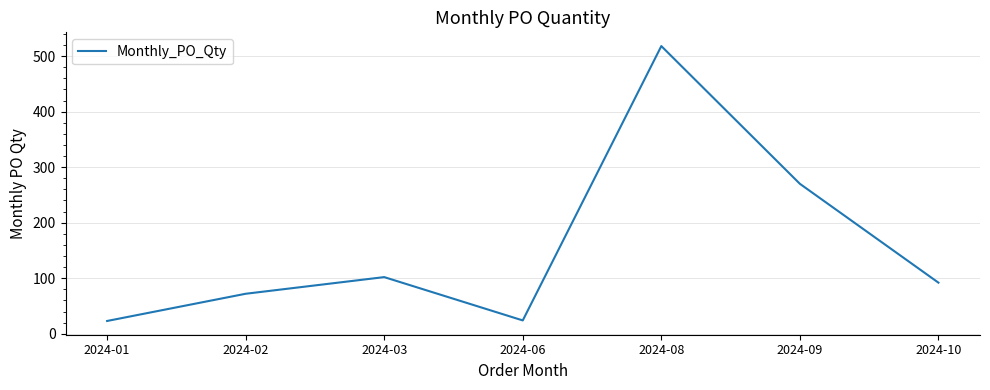

Read the value at 2024-06.

24